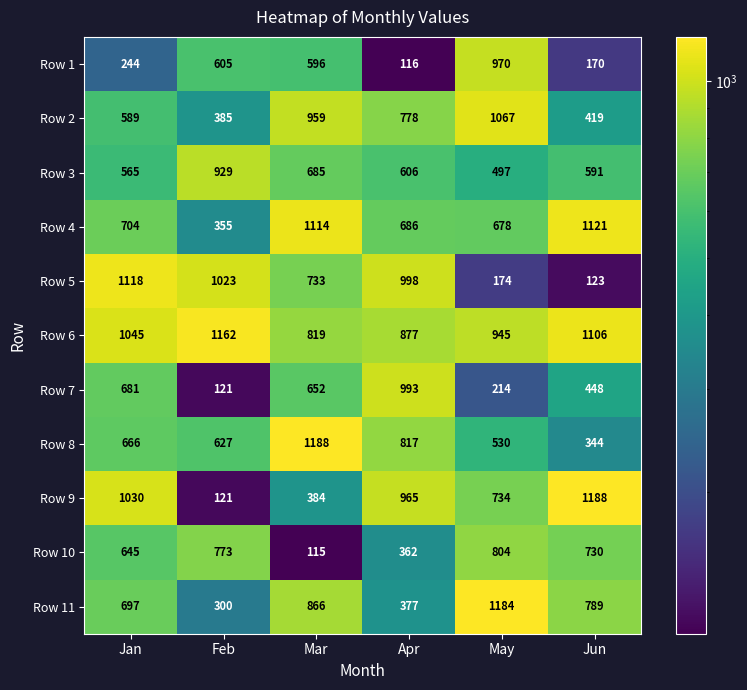

At which category is the sum across all series the highest?

Mar